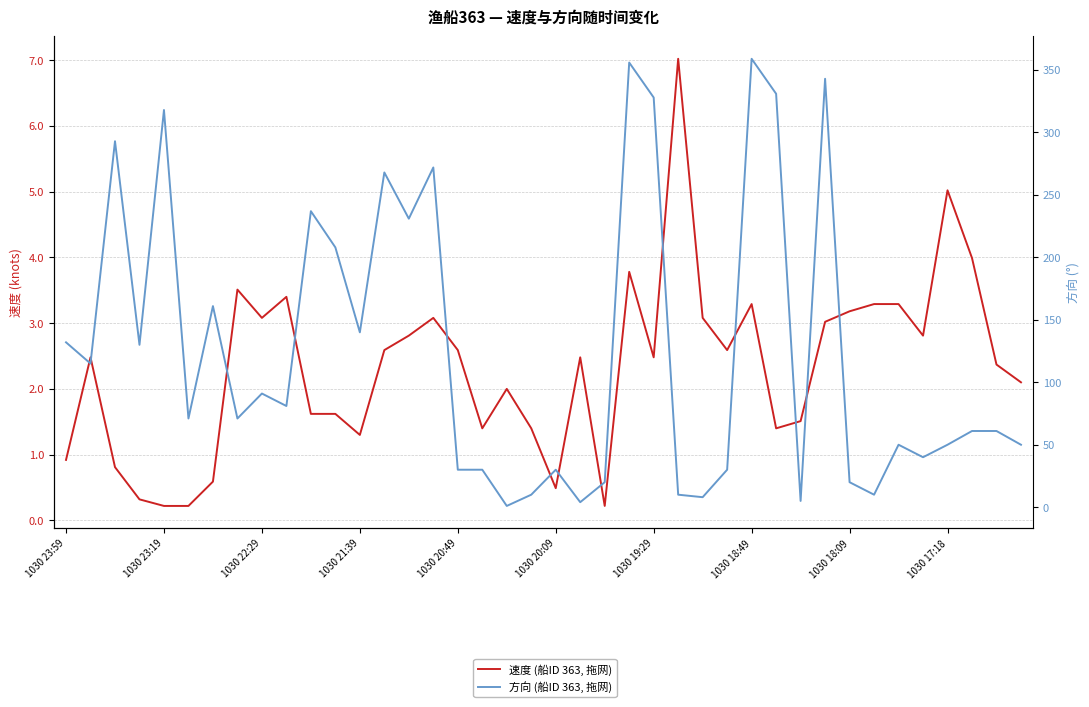

What value does the 速度 (船ID 363, 拖网) series have at 21?

2.5